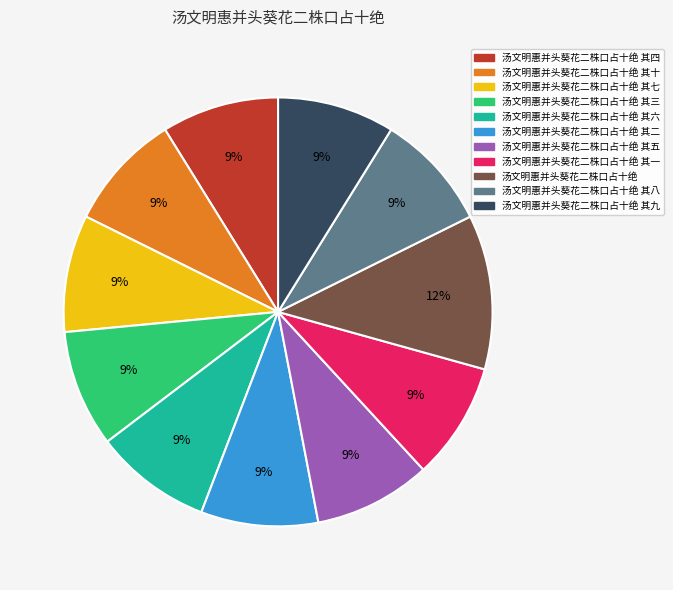

To the nearest percent, what is the average slice percentage?

9%